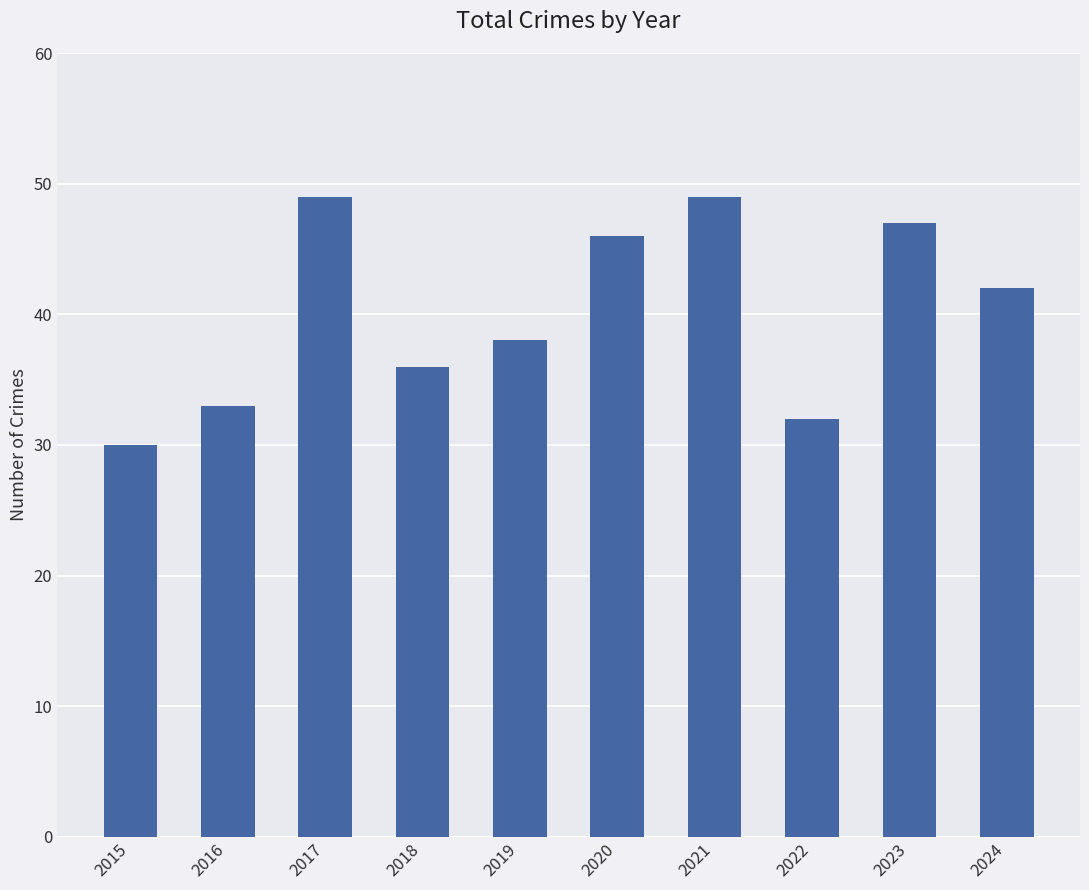

What is the value of the 9th bar from the left?

47